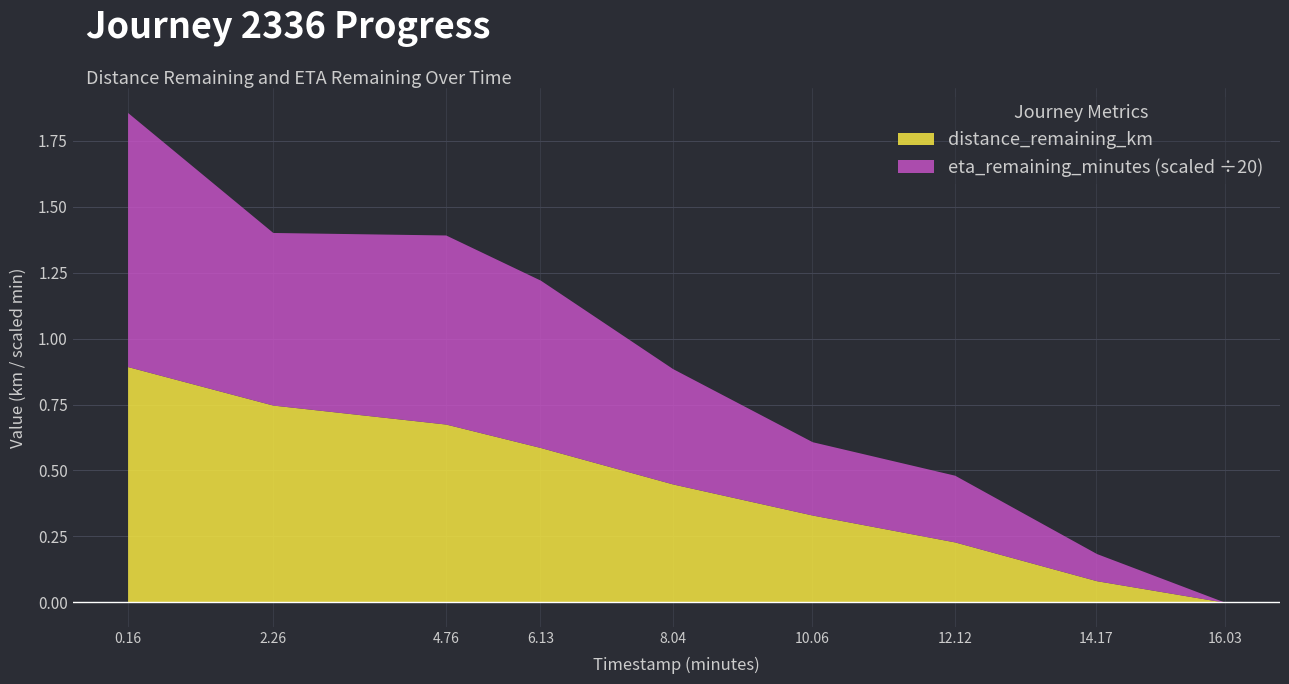

Rank the series by their maximum value, from highest to lowest.

eta_remaining_minutes, distance_remaining_km